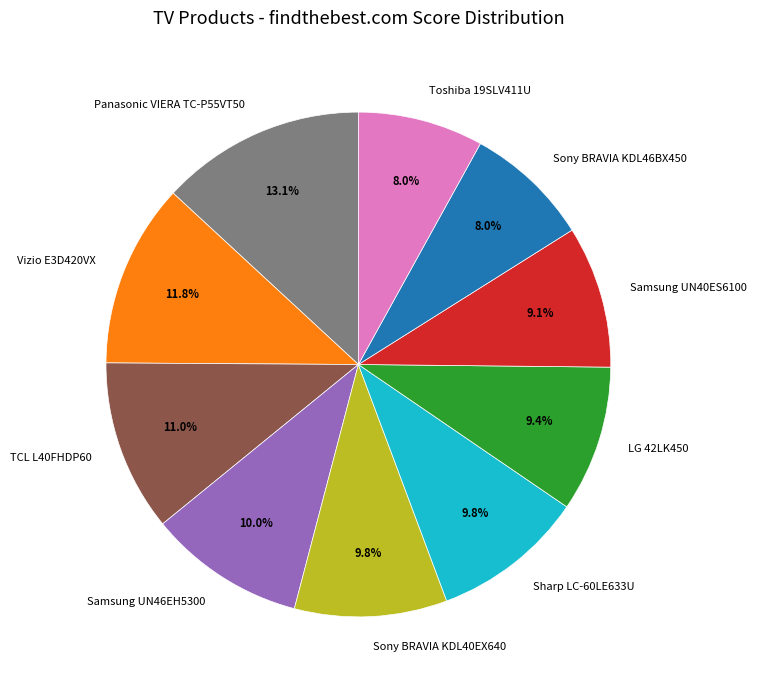

Is there any slice that represents more than half of the pie?

No